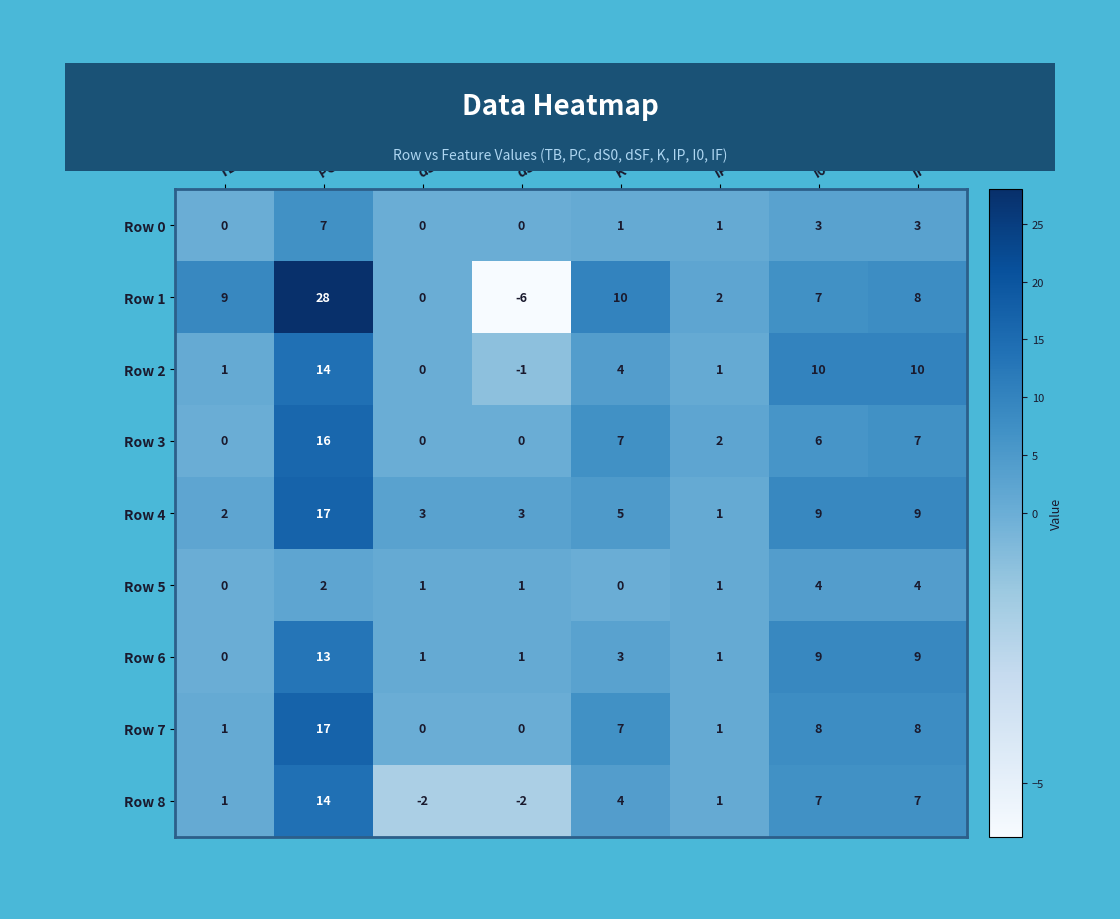

The value of Row 5 at dSF is 1. True or false?

True